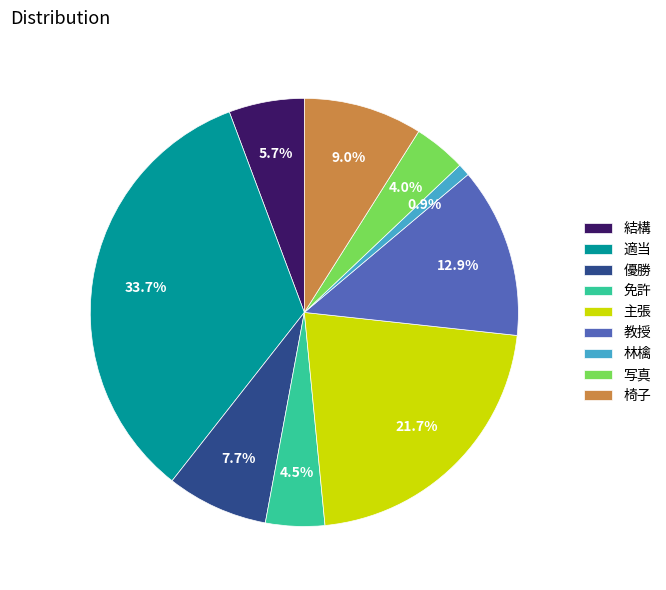

Which category has the biggest portion of the pie?

適当